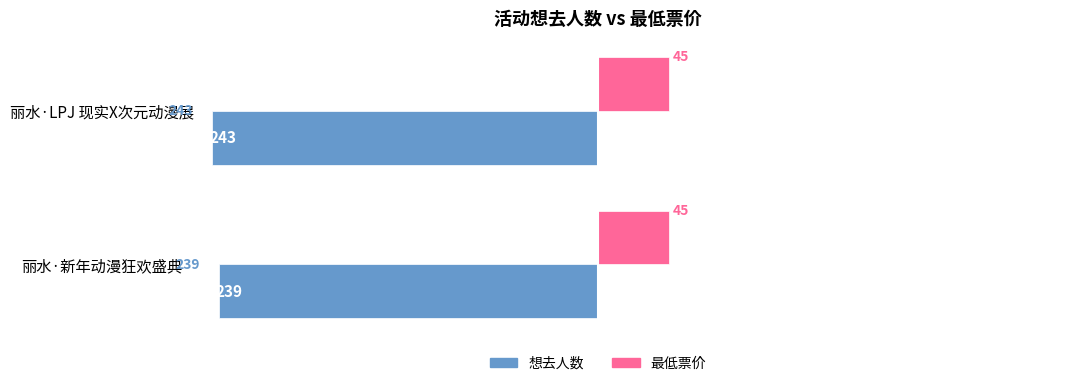

True or false: 想去人数 has a value of -78 at 丽水·LPJ 现实X次元动漫展.

False